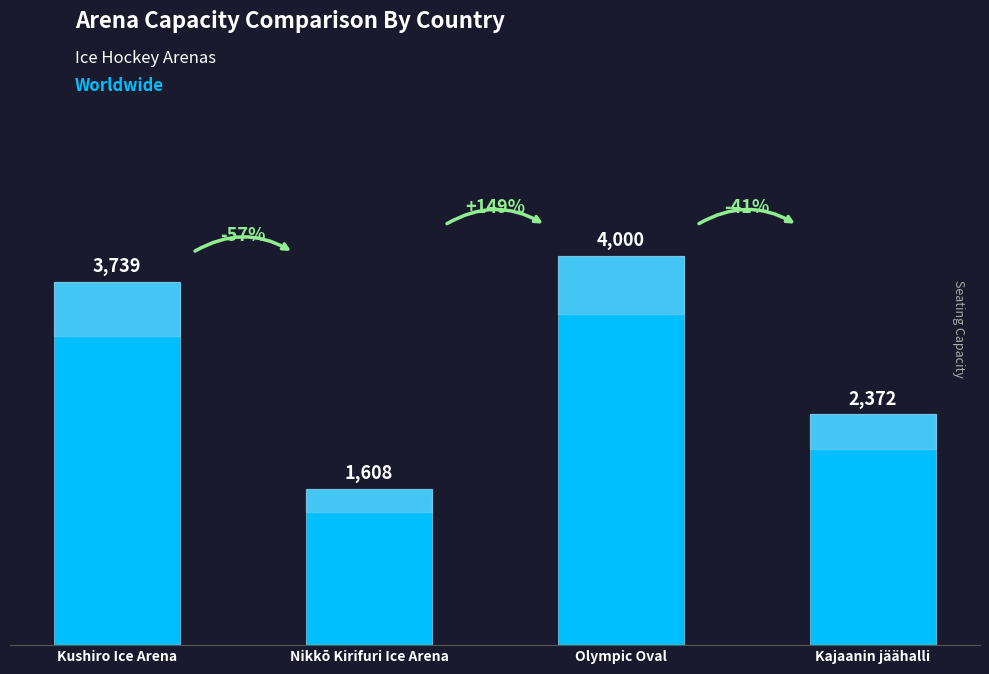

Approximately how many times larger is the value at Kushiro Ice Arena compared to Nikkō Kirifuri Ice Arena?

2.3